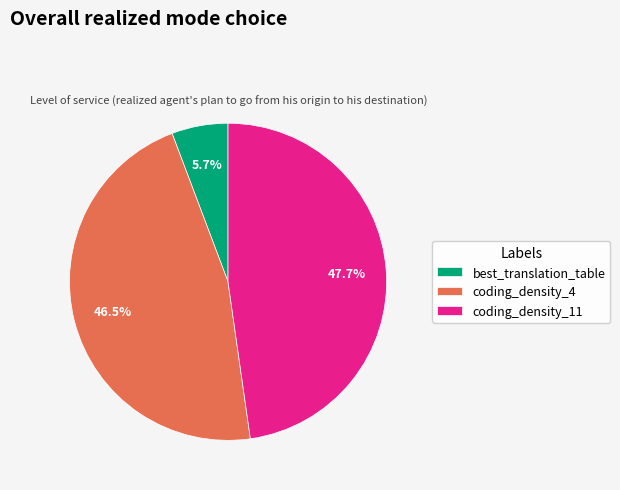

To the nearest percent, what portion does coding_density_11 represent?

48%